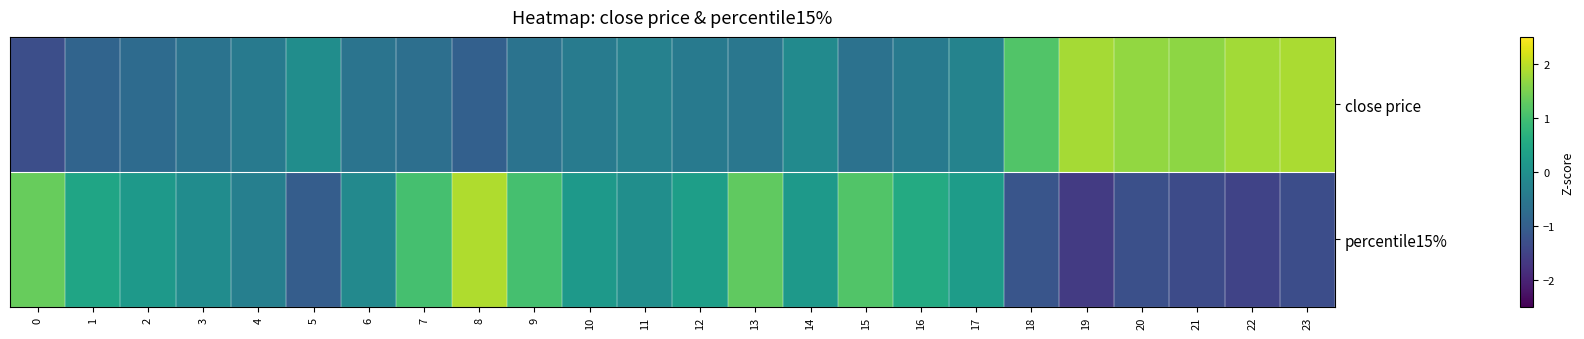

What is the difference between the highest and lowest values at 7?

1.7